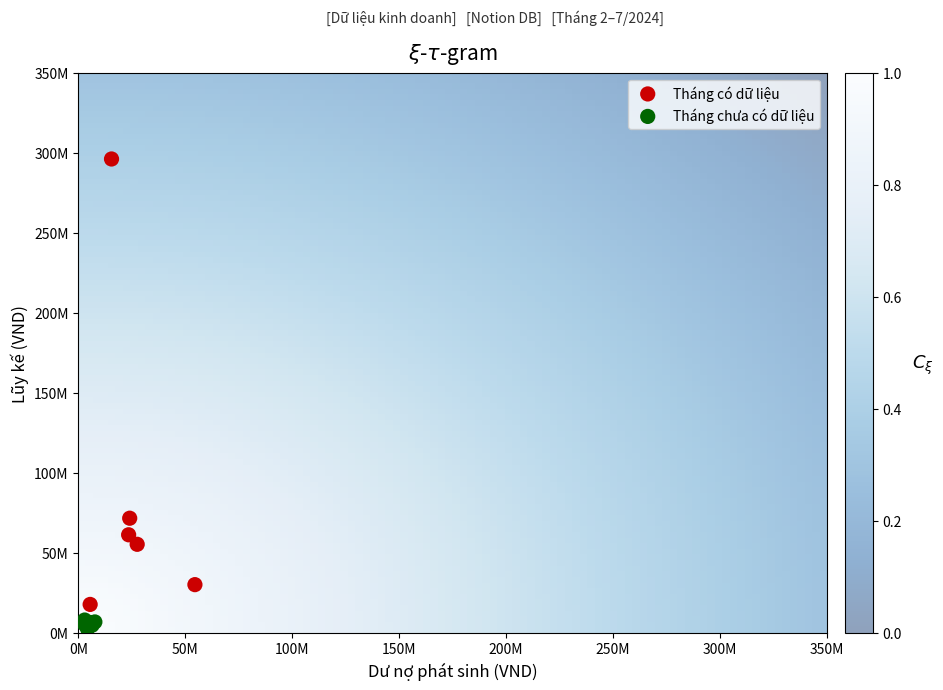

Which series reaches the minimum Y coordinate?

Tháng chưa có dữ liệu